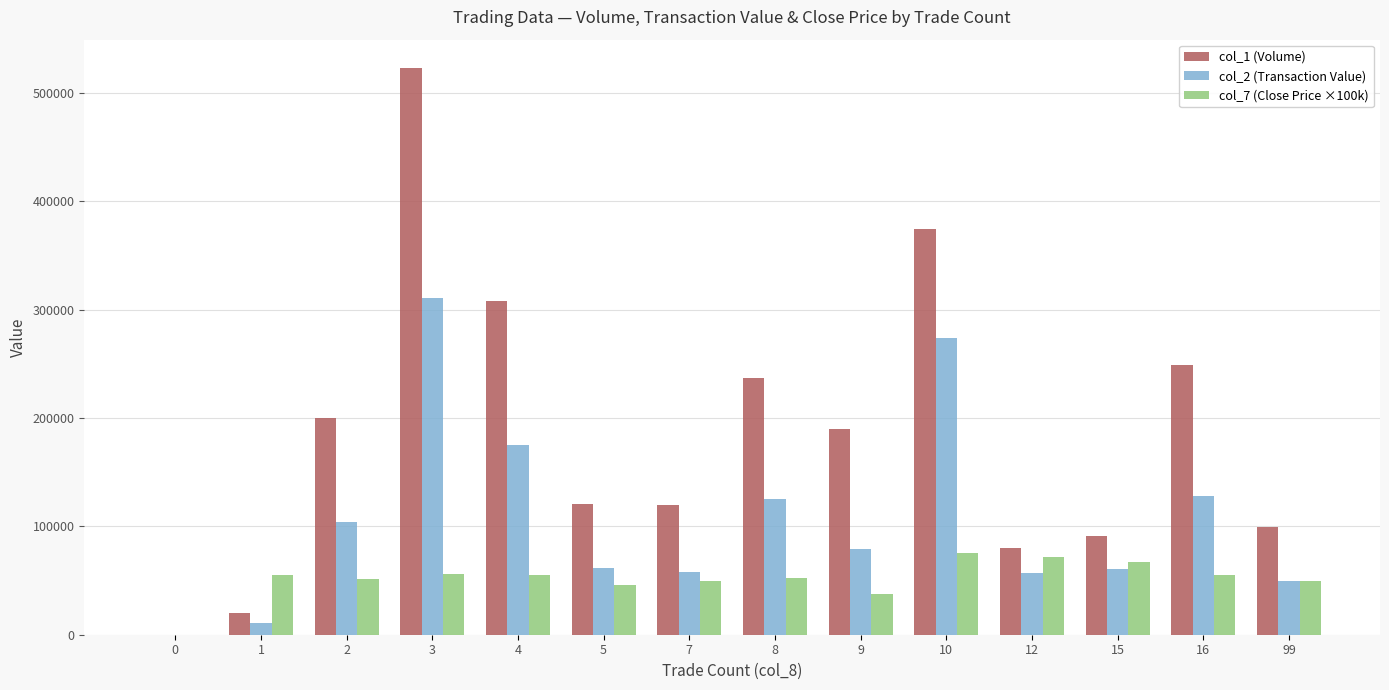

Count the number of data series in this chart.

3